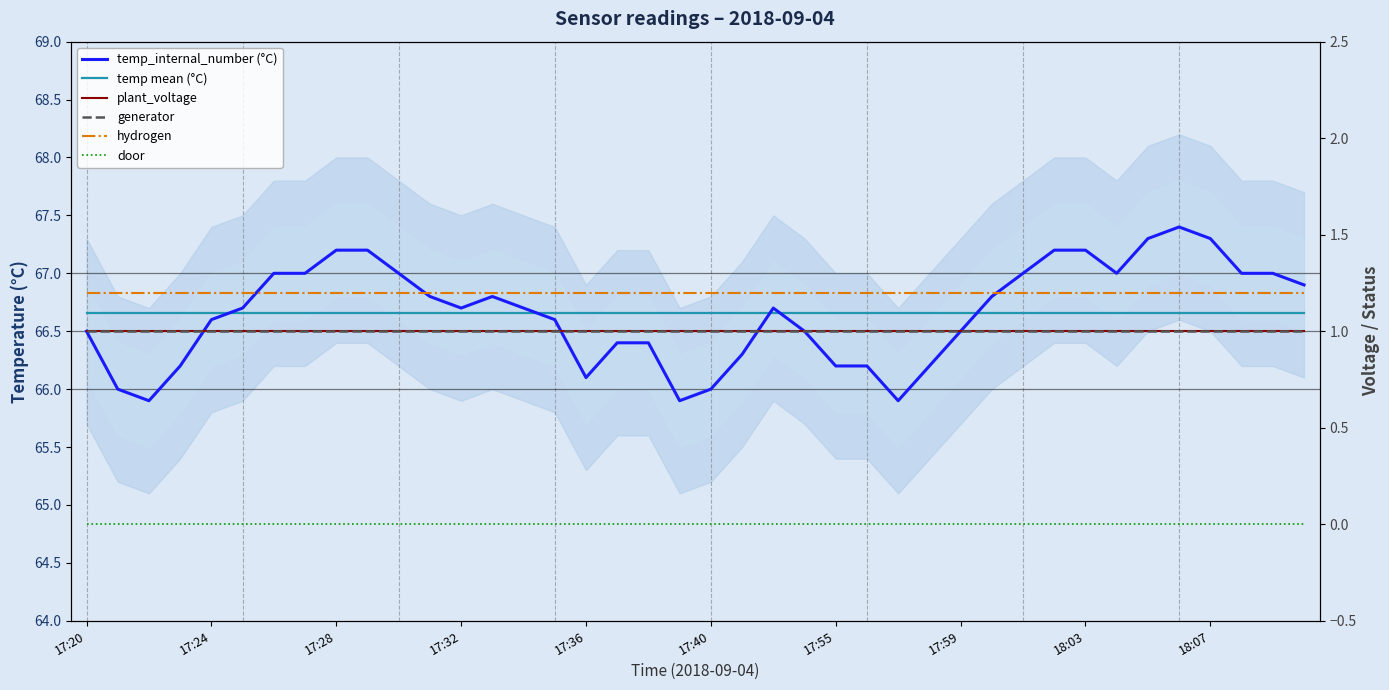

At which label does door reach its peak?

17:20